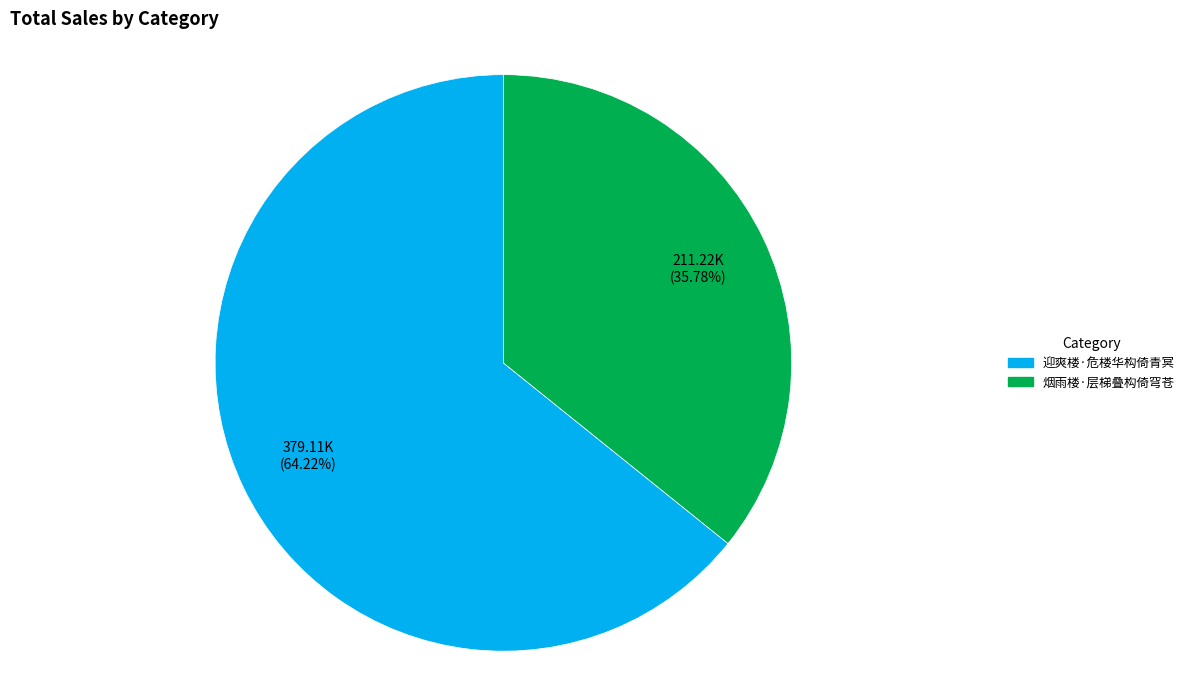

What portion of the pie excludes 迎爽楼·危楼华构倚青冥?

35.8%